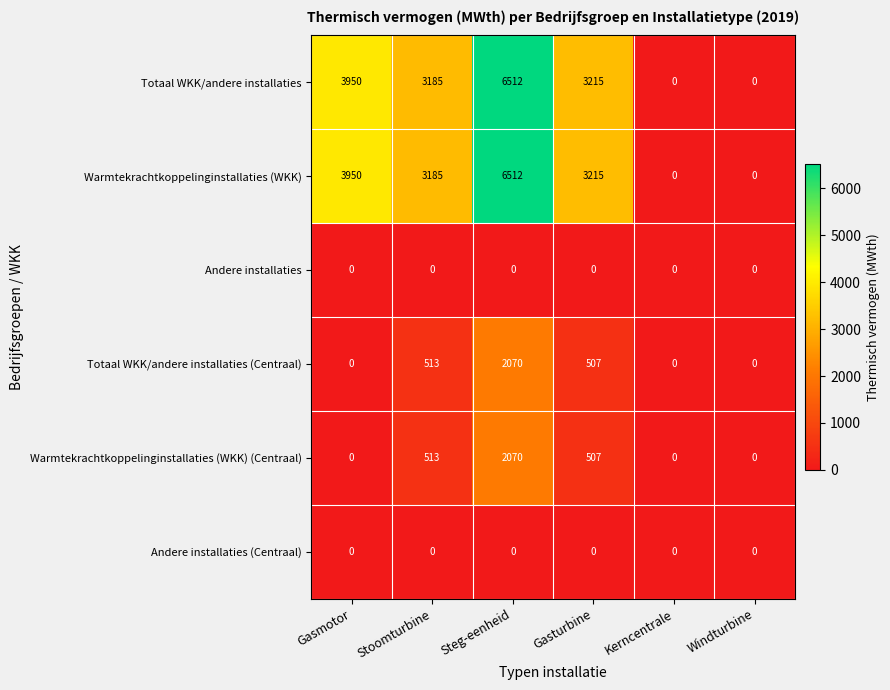

At which label does Totaal WKK/andere installaties (Centraal) first exceed 507?

Stoomturbine